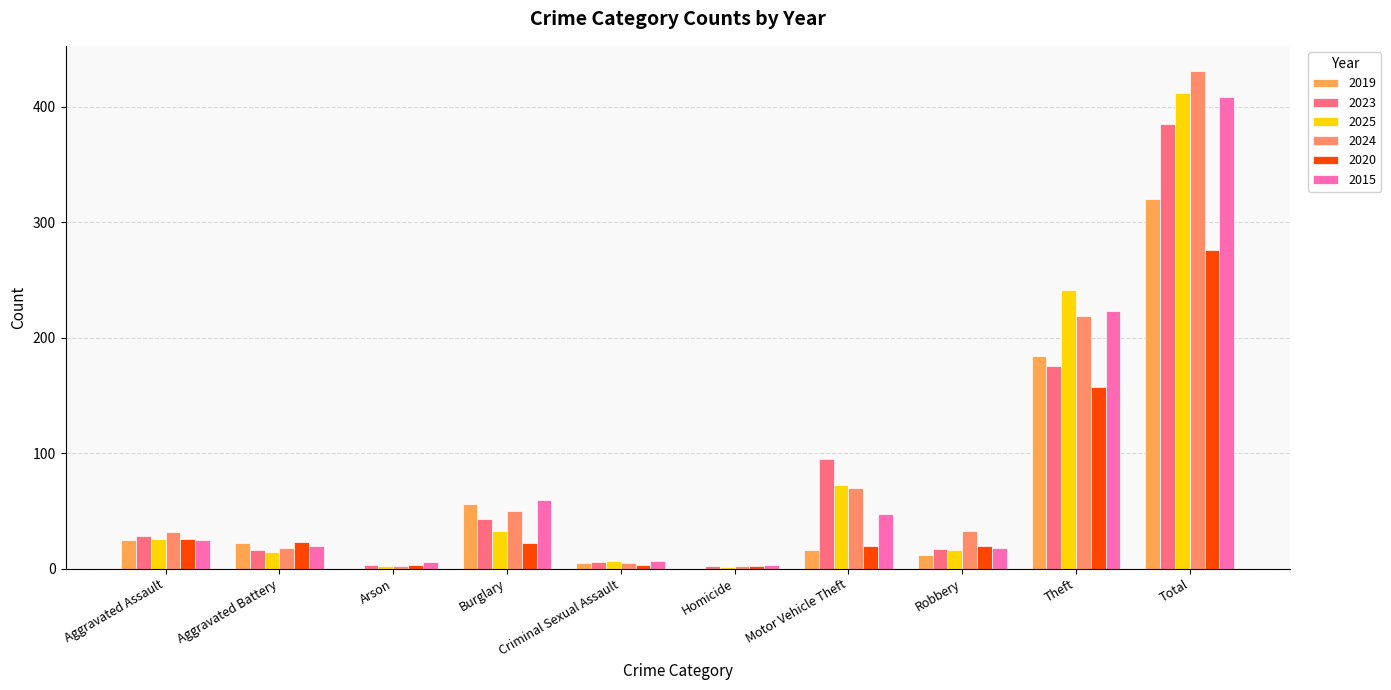

Is it true that 2024 equals 37 at Motor Vehicle Theft?

False